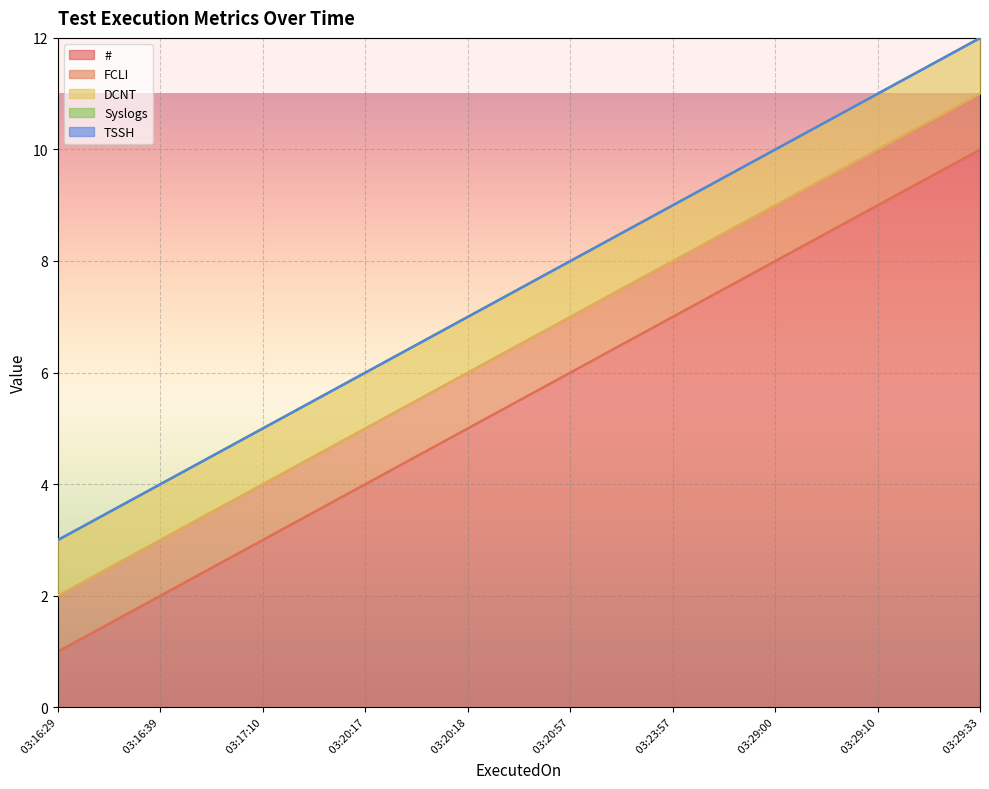

At which label does Syslogs reach its minimum?

2024-01-03 03:16:29